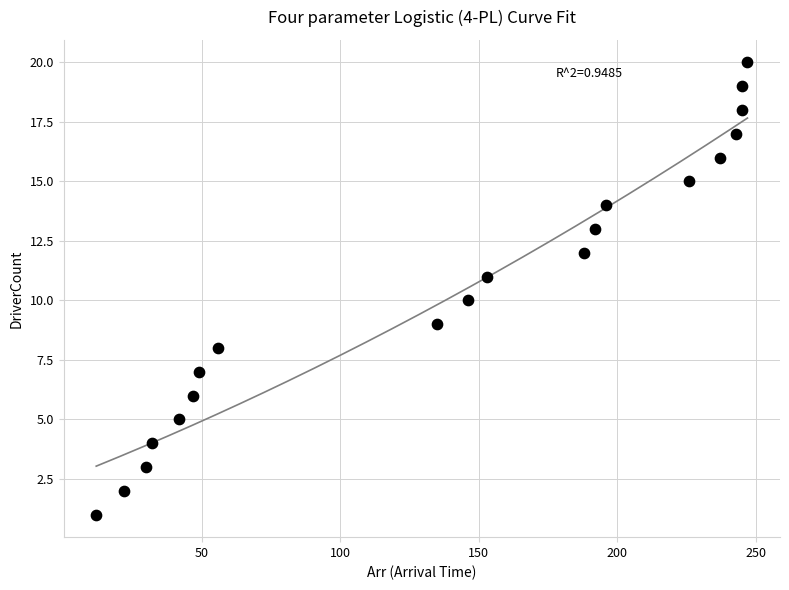

What is the range of X values (max minus min)?

235